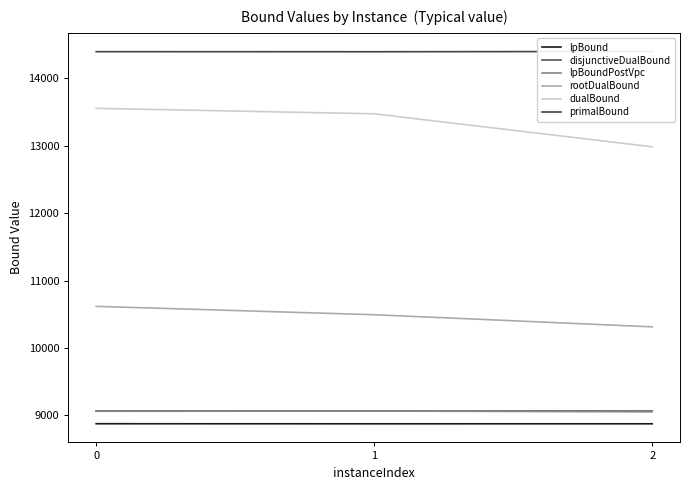

What is the average value of the dualBound series?

13336.0